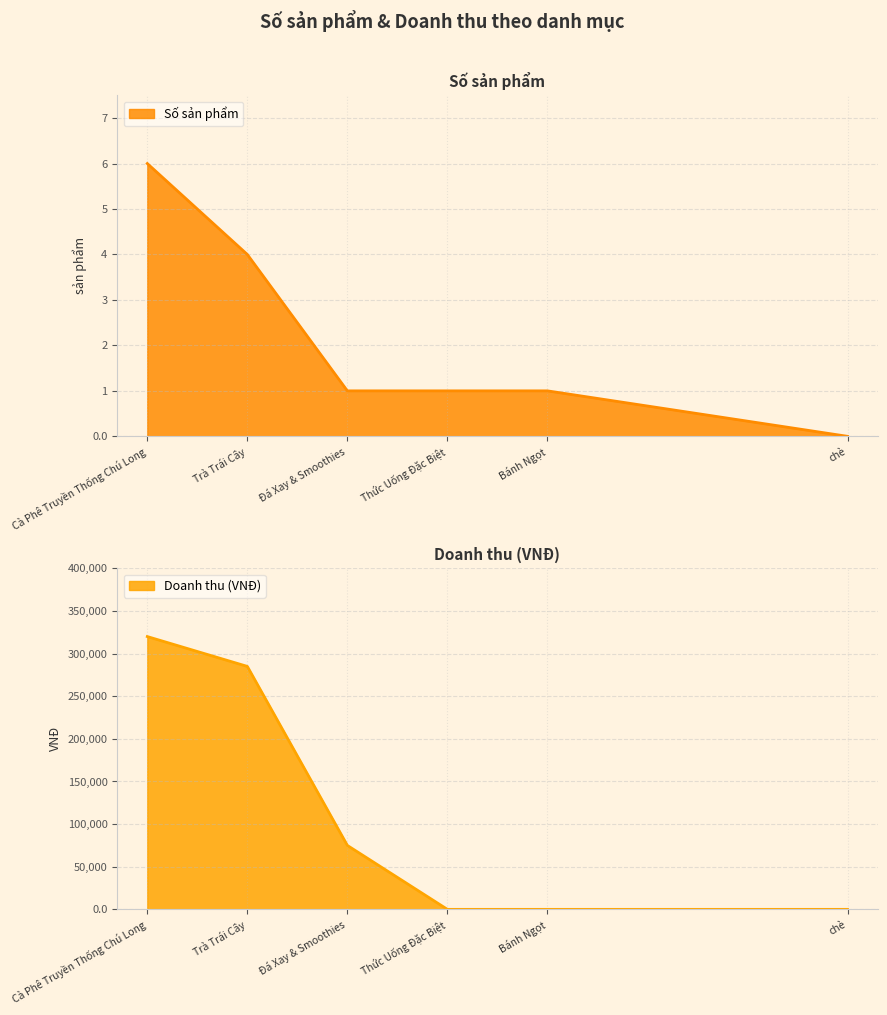

How many lines are shown in the chart?

2